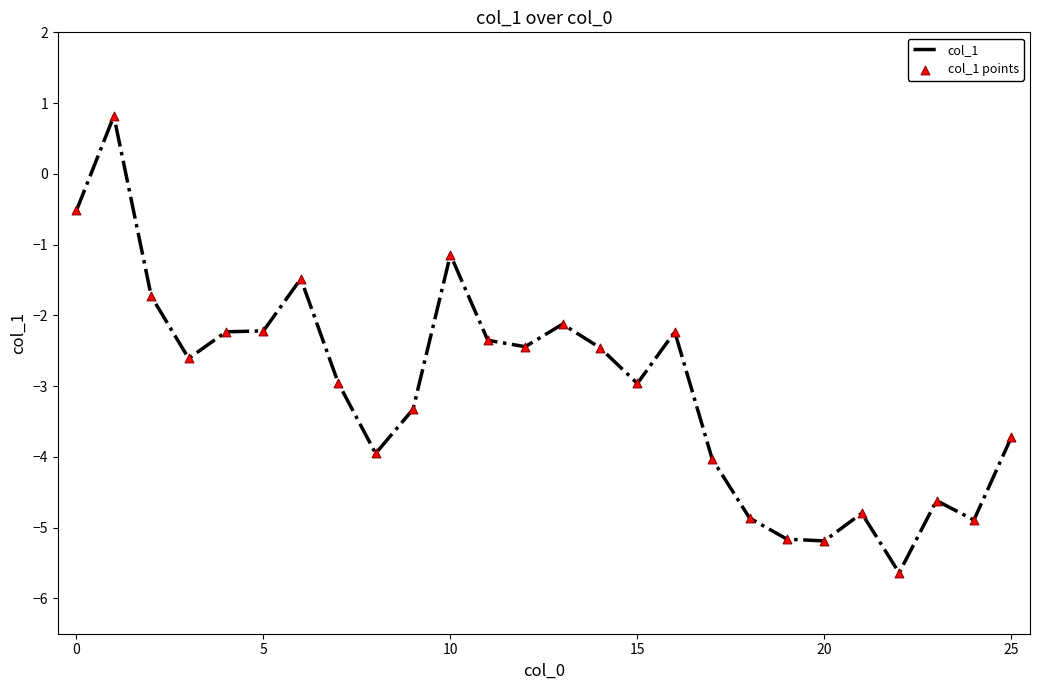

What is the minimum value shown in the chart?

-5.6